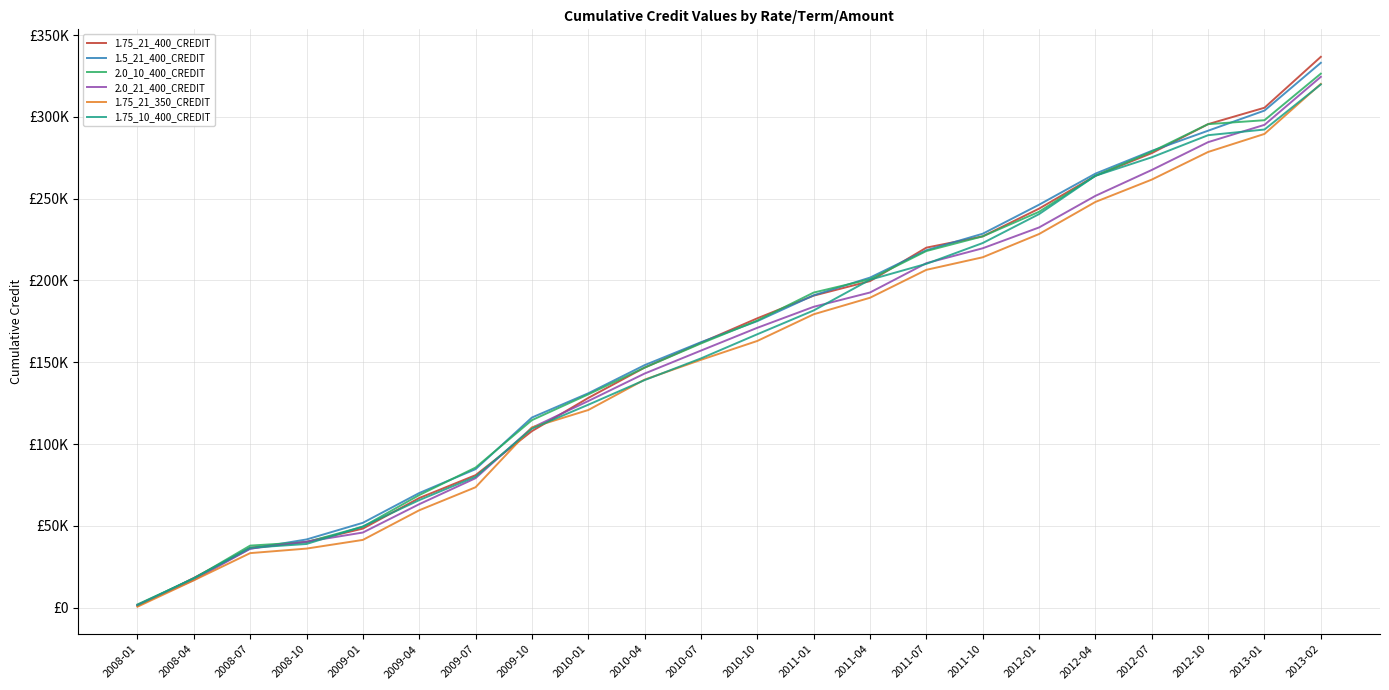

Is this an area chart (filled region under the line)?

No